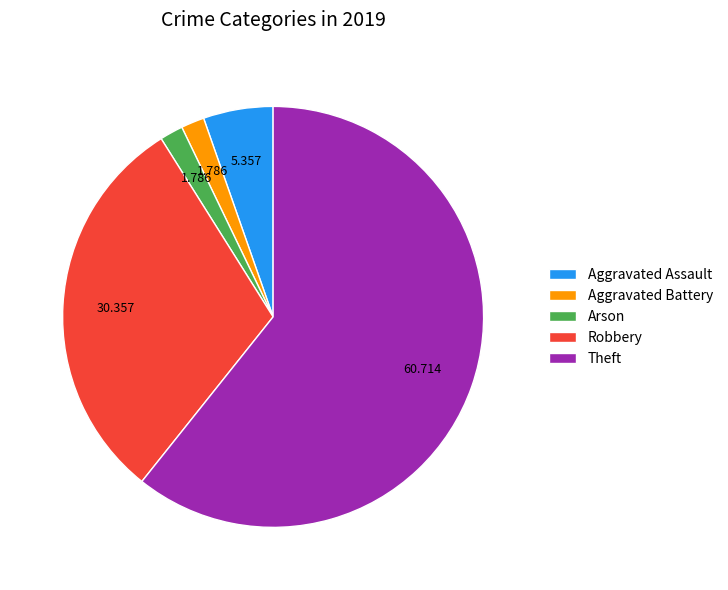

Which has a higher value, Robbery or Arson?

Robbery